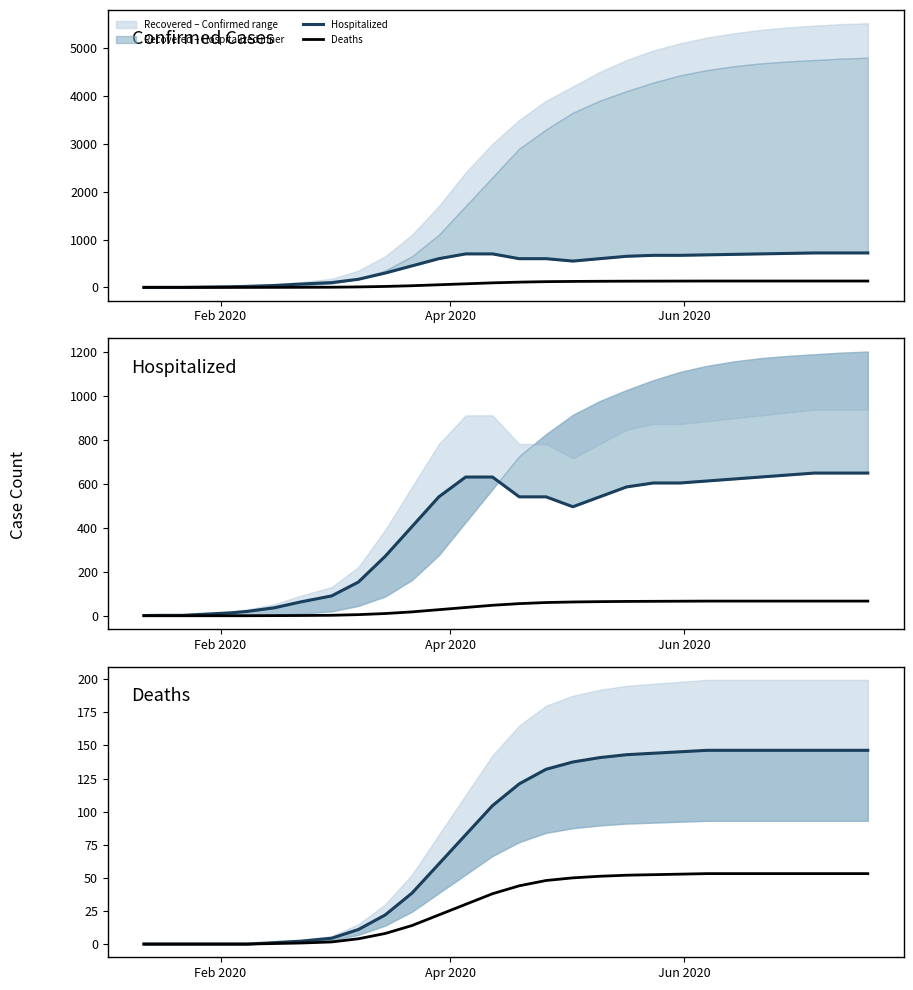

How many interior local valleys does the Hospitalized series have?

1